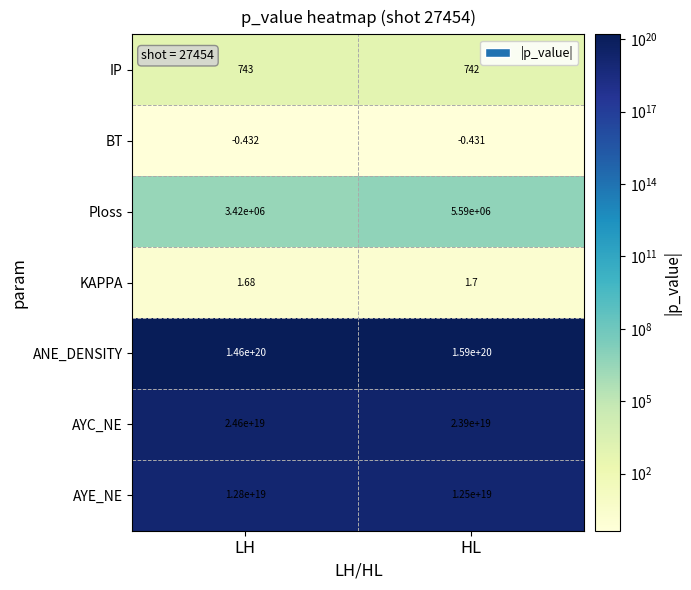

Which series has the widest spread of values?

ANE_DENSITY